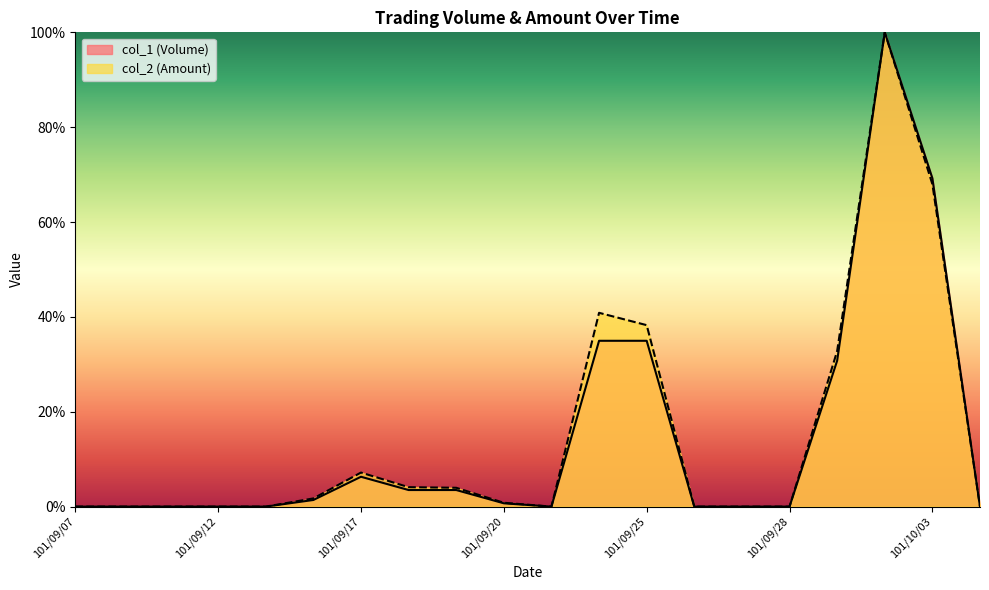

What value does the col_1 (Volume) series have at 101/09/14?

1.4